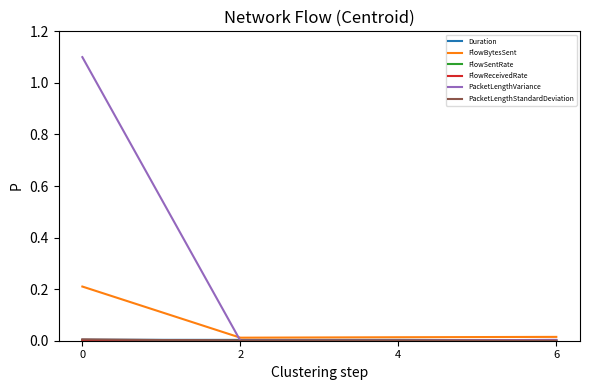

What is the greatest value displayed?

1.1